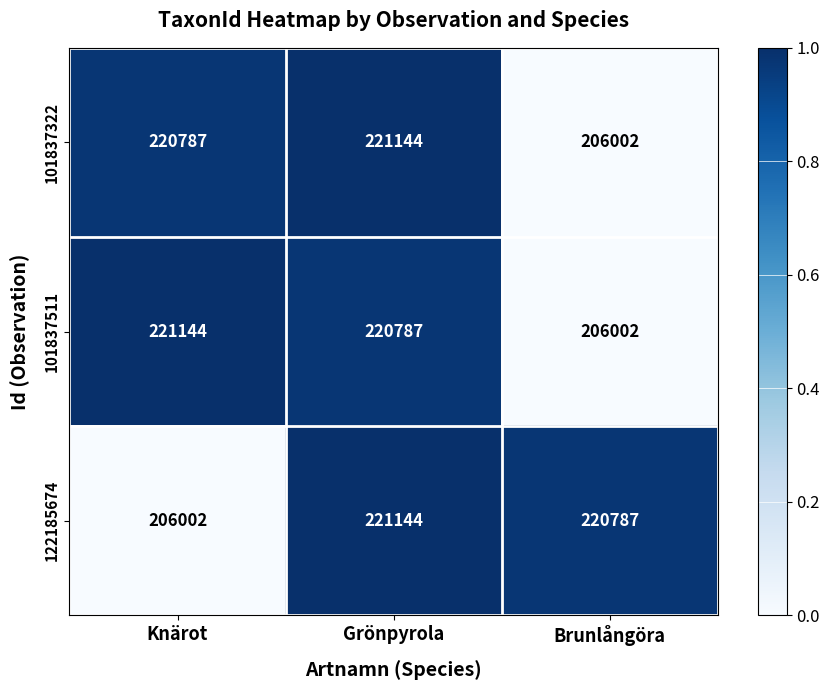

Rank the series at Knärot from lowest to highest value.

122185674, 101837322, 101837511